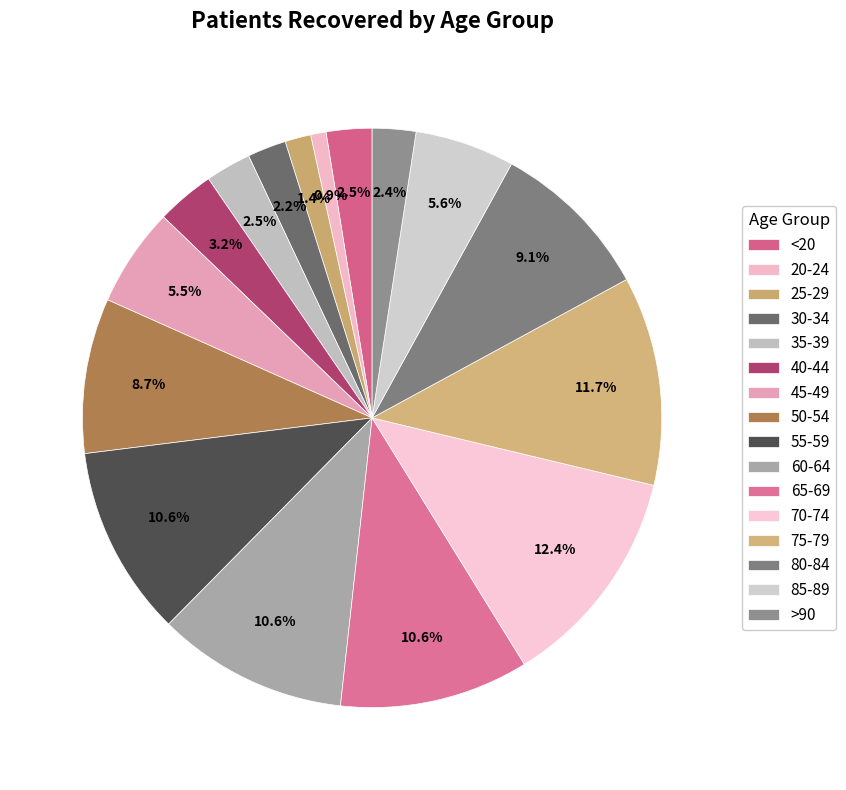

Is it true that 65-69 is 1% of the pie?

False